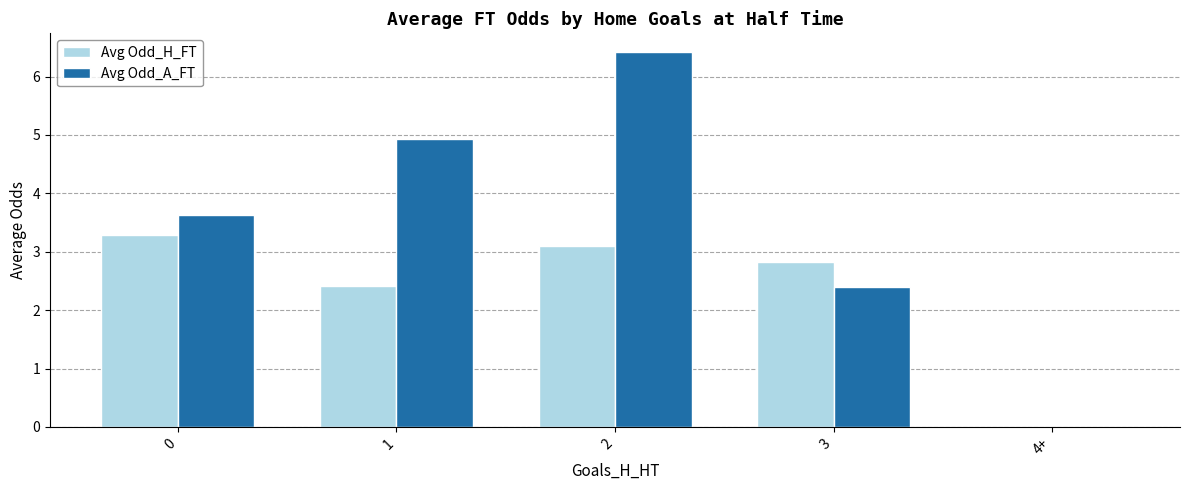

What are all the series names shown in the legend?

Avg Odd_H_FT, Avg Odd_A_FT